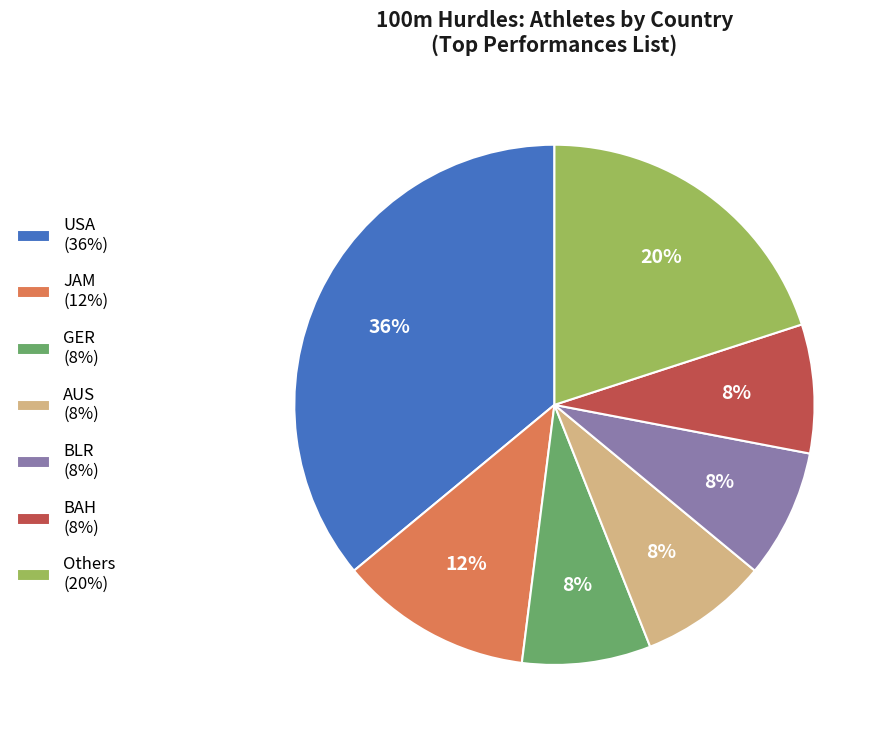

To the nearest percent, what is the average slice percentage?

14%